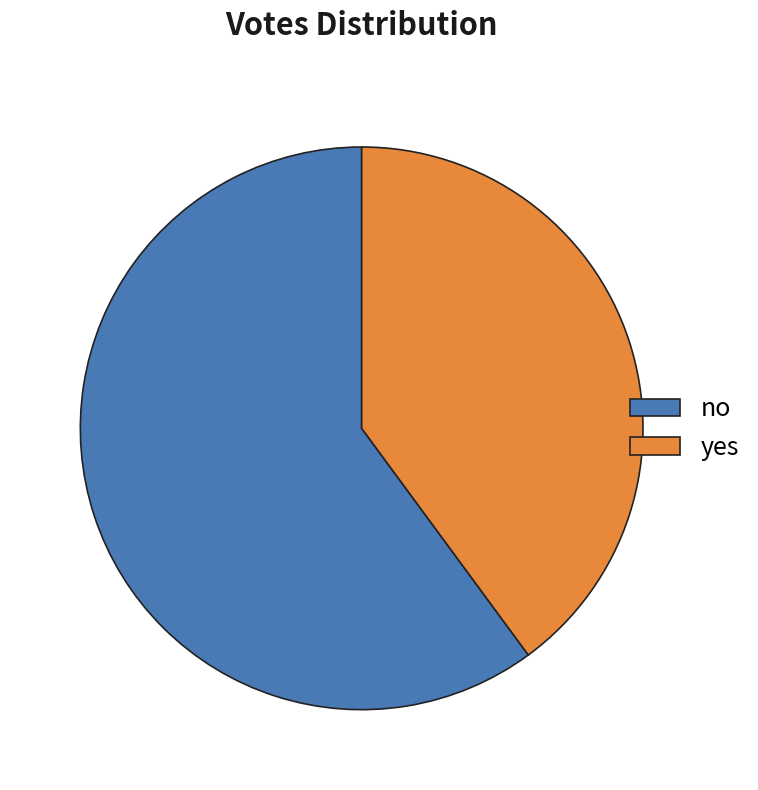

What is the majority slice?

no